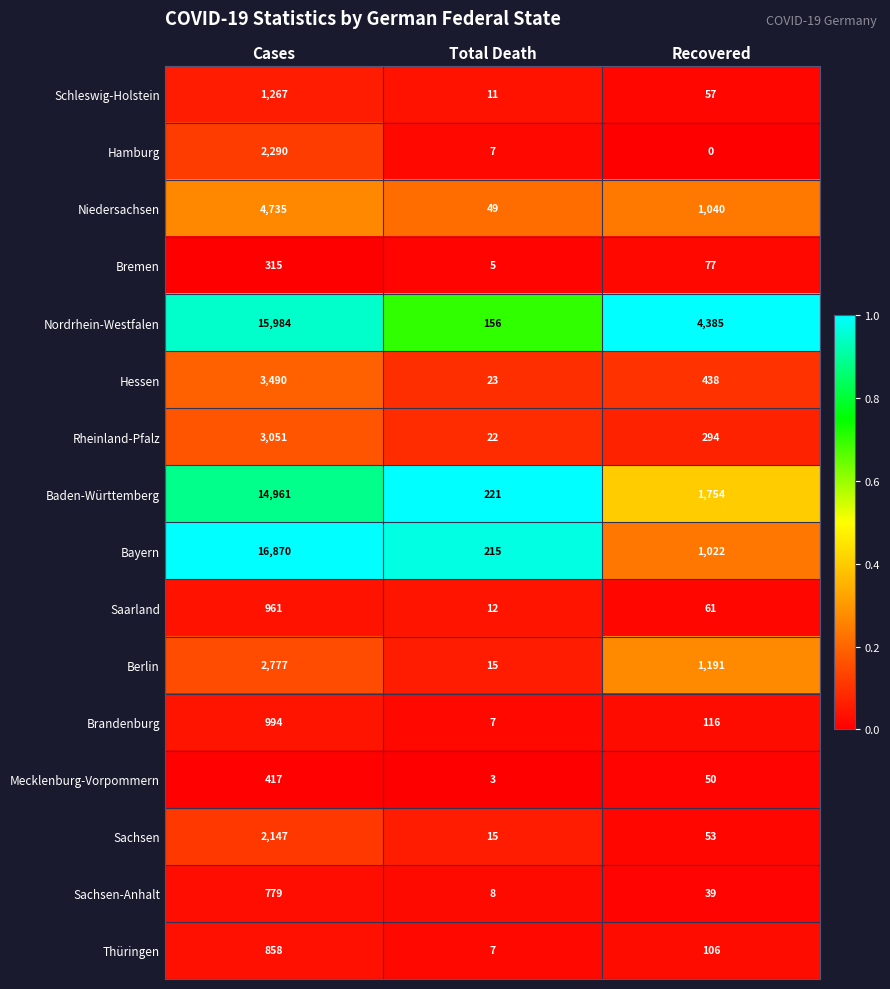

What is the difference between the highest and lowest values at Total Death?

218